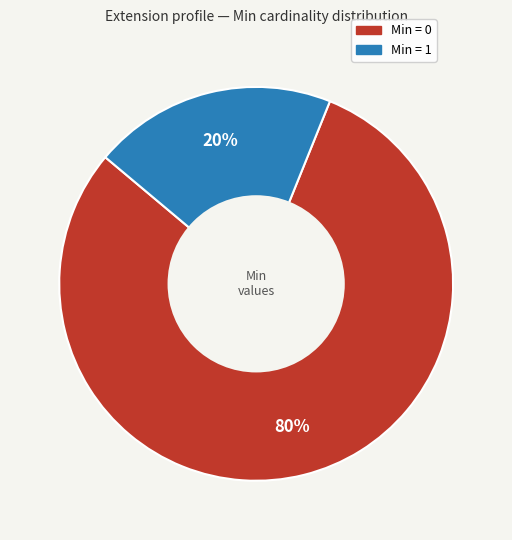

Is there any slice that represents more than half of the pie?

Yes